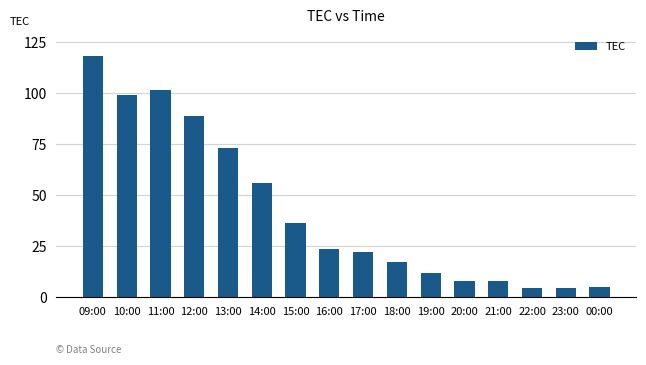

The value at 19:00 is 11.9. True or false?

True